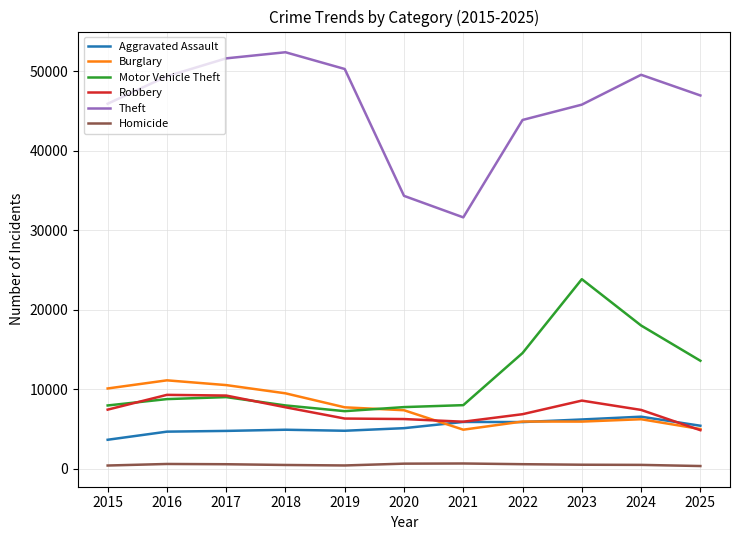

How many lines are shown in the chart?

6